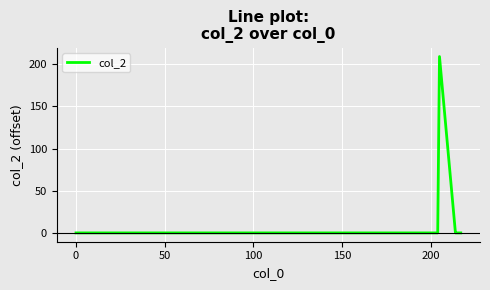

True or false: there are more than 0 points higher than both neighbors.

True